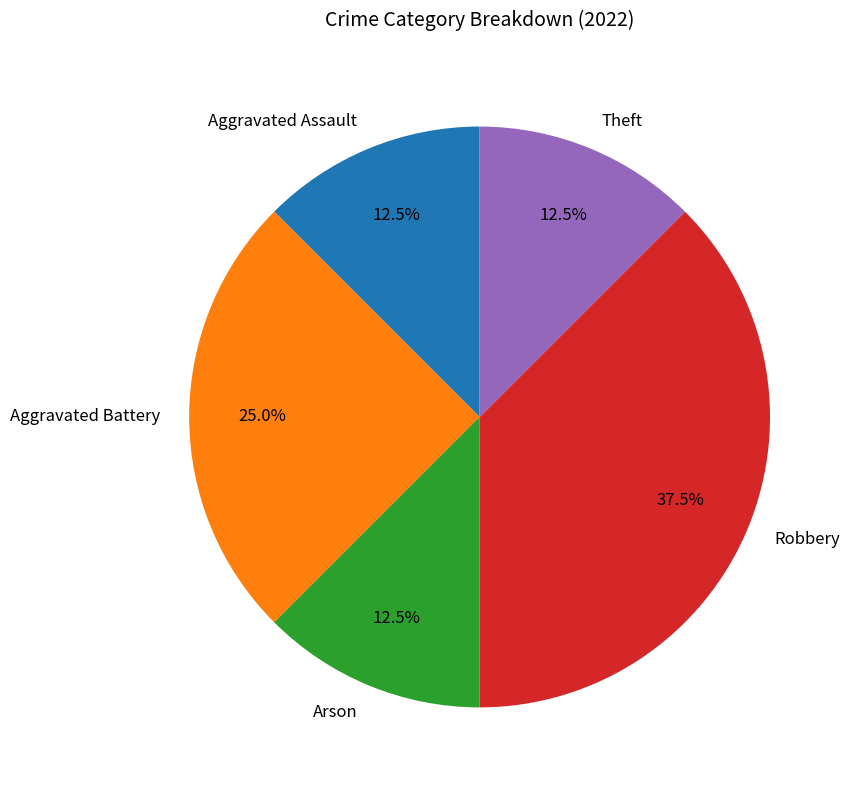

How many slices are in this pie chart?

5